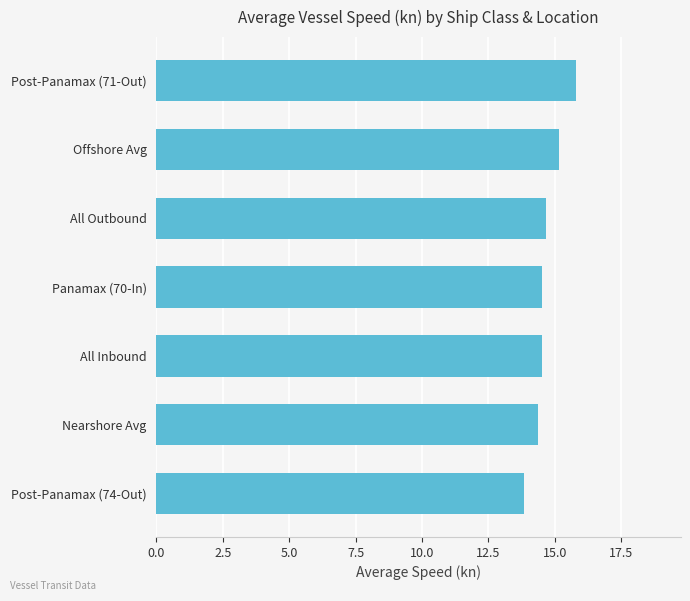

What is the average value?

14.7